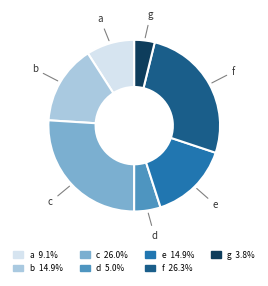

True or false: c accounts for 26% of the total.

True